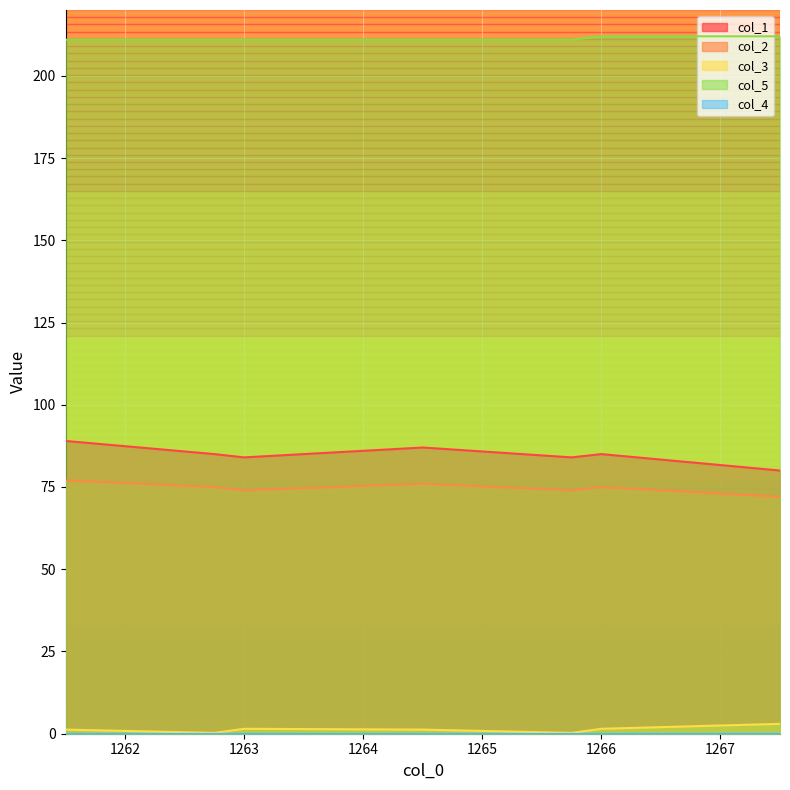

True or false: col_1 has a value of 141.2 at 1261.5.

False